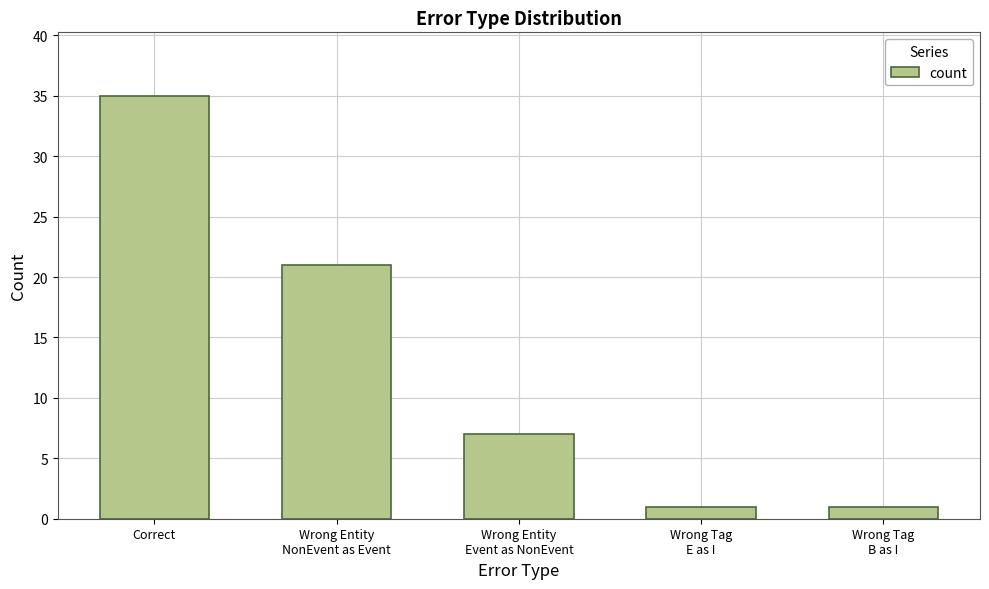

What is the label of the 4th bar from the left?

Wrong Tag
E as I